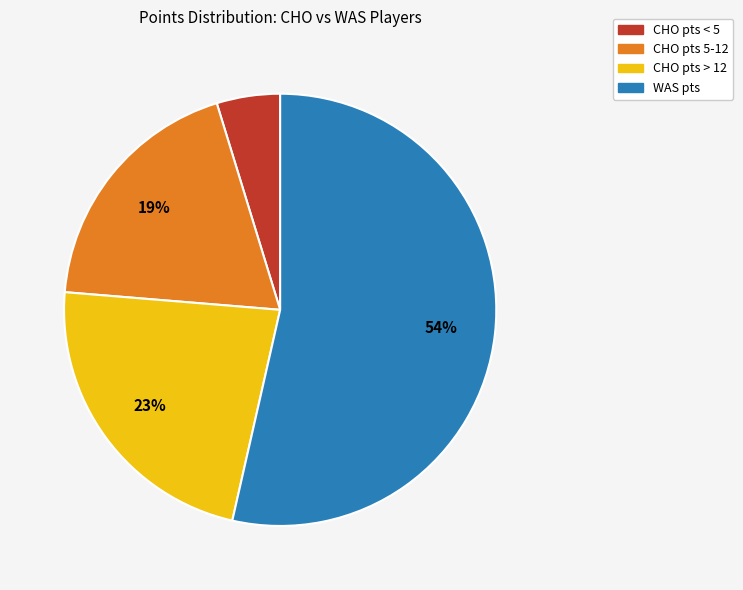

Count the number of slices in the pie.

4